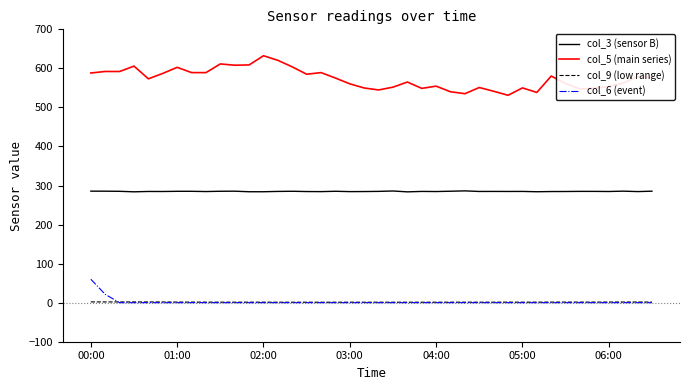

How many series are shown in this chart?

4